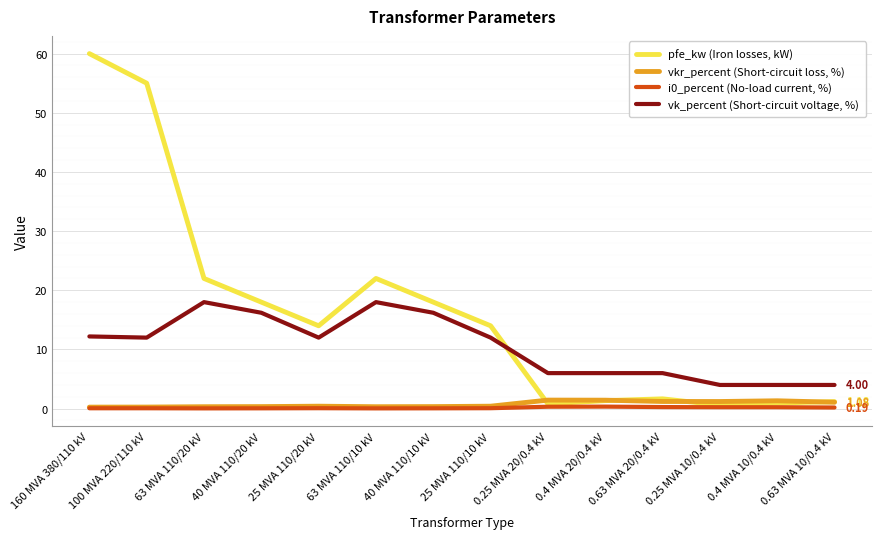

The i0_percent (No-load current, %) series shows 0.1 at 40 MVA 110/20 kV. True or false?

True